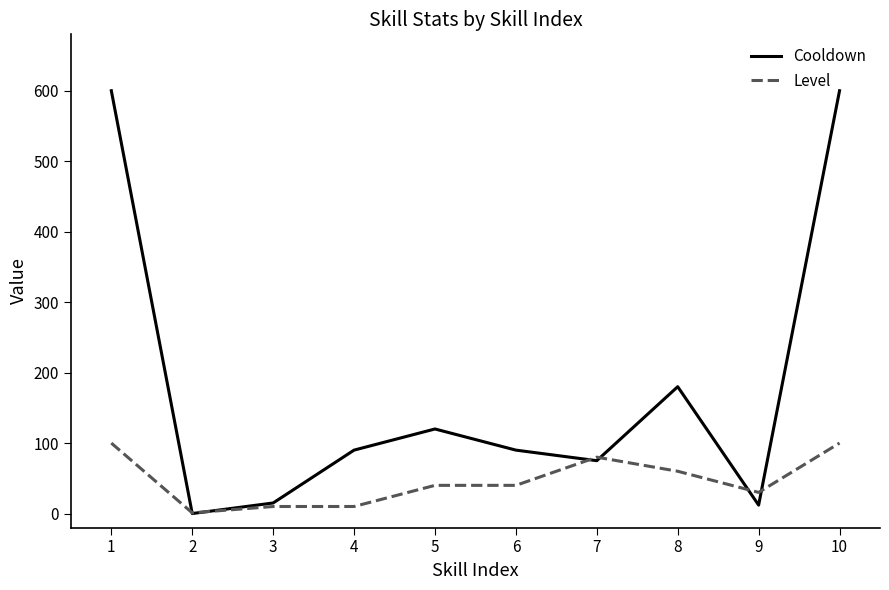

After their last crossing, which series has the higher values: Cooldown or Level?

Cooldown